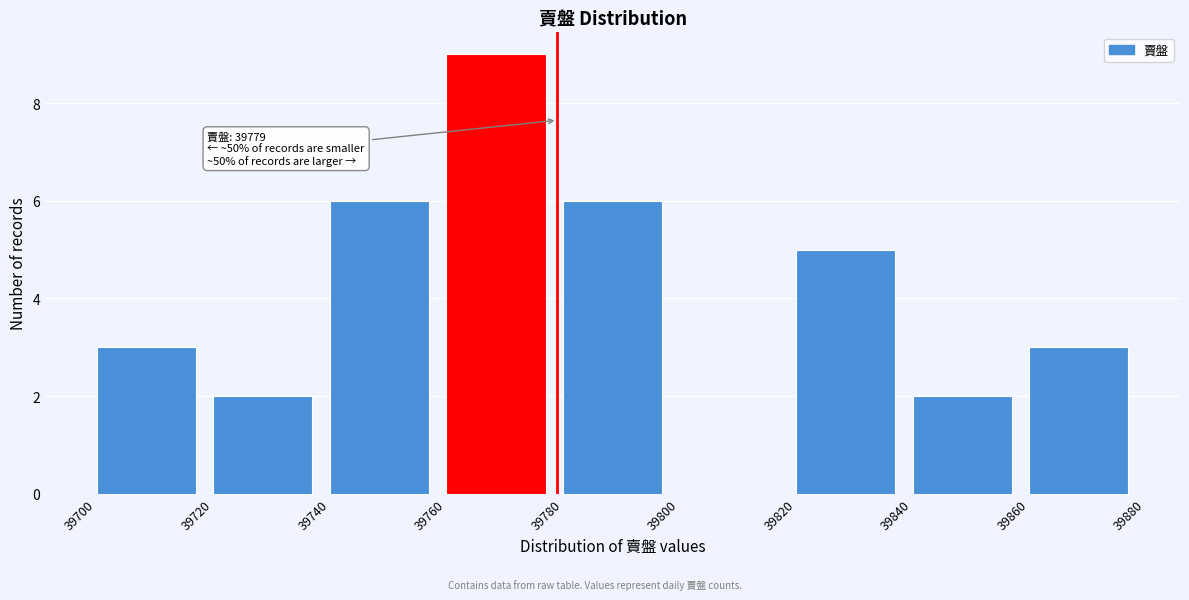

Over which range of the x-axis is the bar tallest?

39760 to 39780